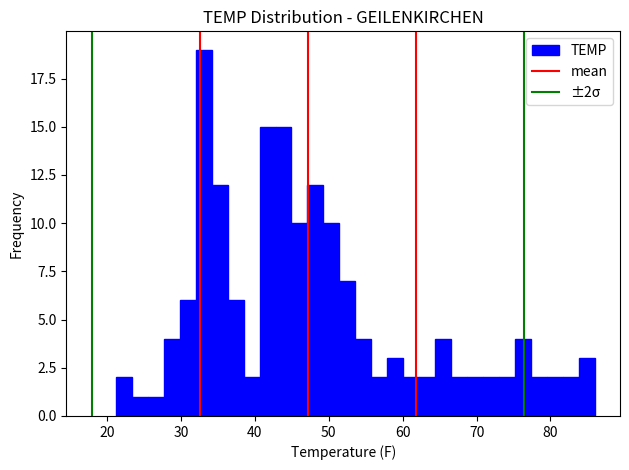

Around what value on the x-axis is the tallest bar? Give the approximate position of its centre, as read against the axis.

33